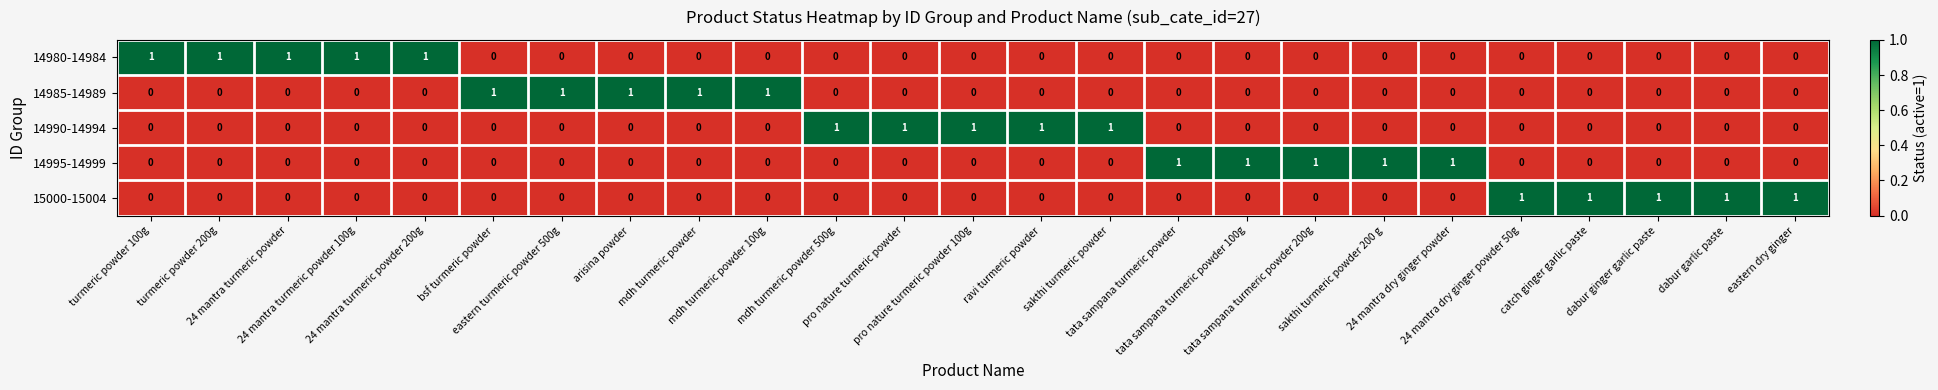

What is the sum of all 14980-14984 values?

5